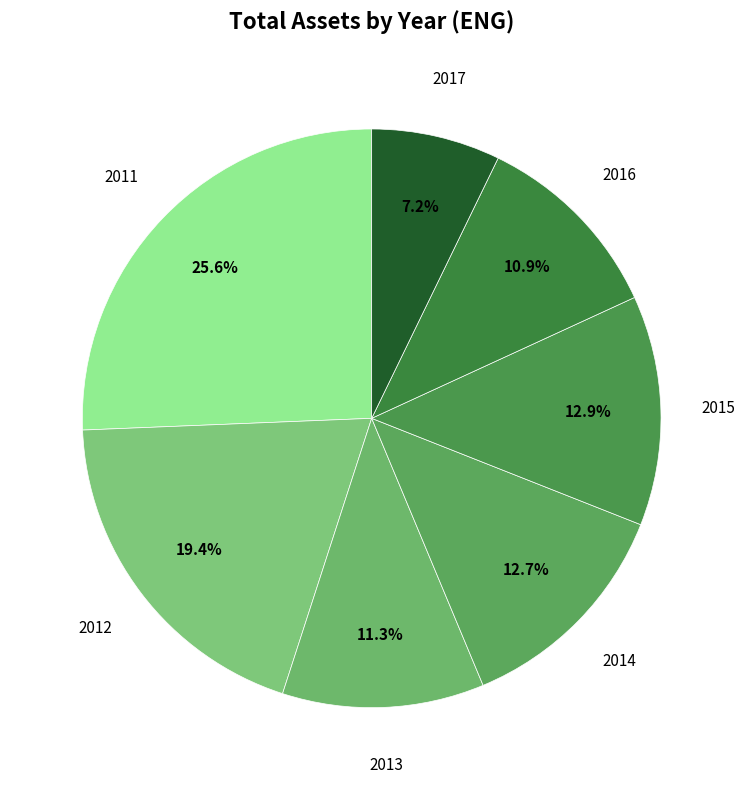

Count the number of slices in the pie.

7